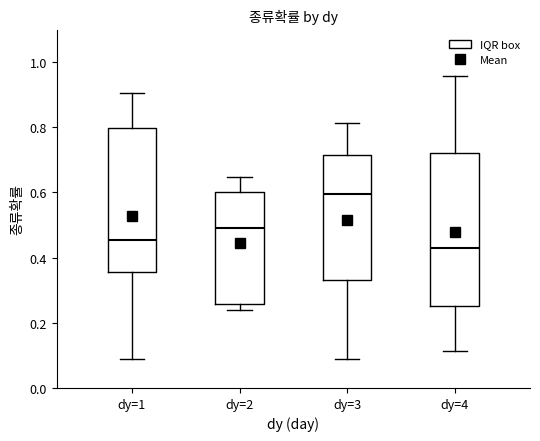

Reading left to right, read every box against the y-axis: the position of its median line, the range the box covers, and the ends of its whiskers. The values are not printed on the chart, so give them approximately, as read against the axis.

dy=1: median 0.46, box 0.36 to 0.80, whiskers 0.08 to 0.90
dy=2: median 0.50, box 0.26 to 0.60, whiskers 0.24 to 0.64
dy=3: median 0.60, box 0.34 to 0.72, whiskers 0.08 to 0.82
dy=4: median 0.42, box 0.26 to 0.72, whiskers 0.12 to 0.96